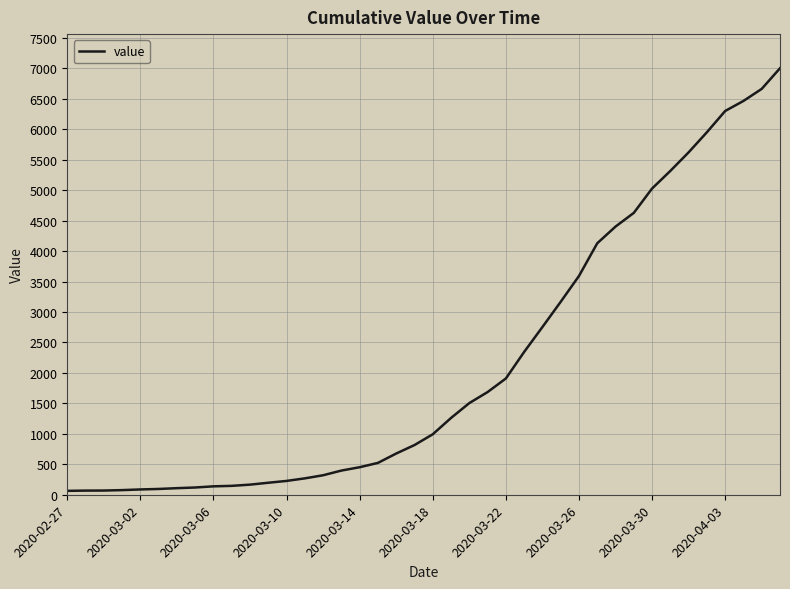

What is the greatest value displayed?

7003